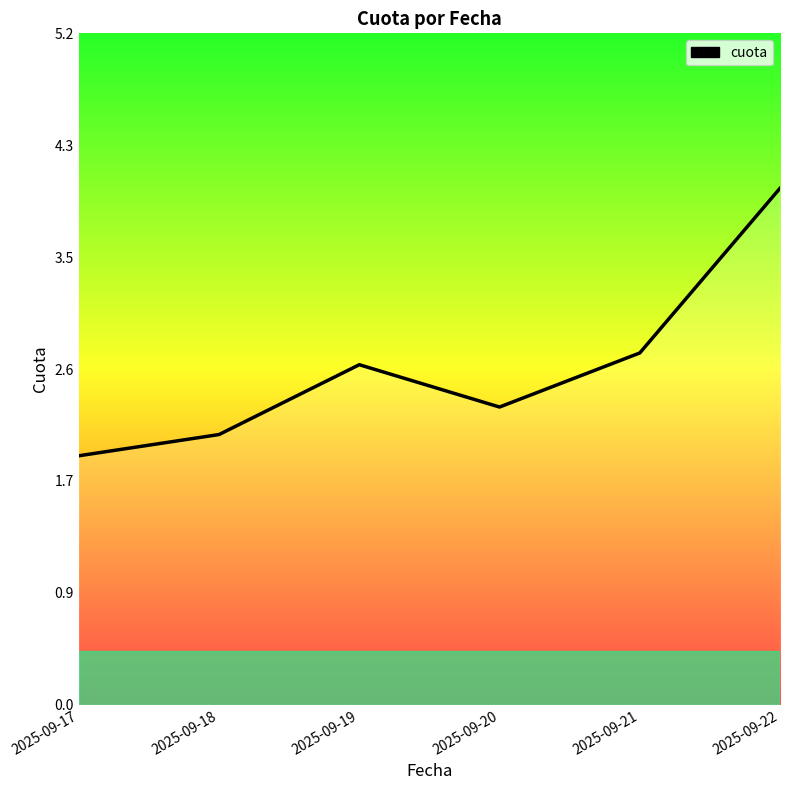

What value does the data have at 2025-09-19?

2.6